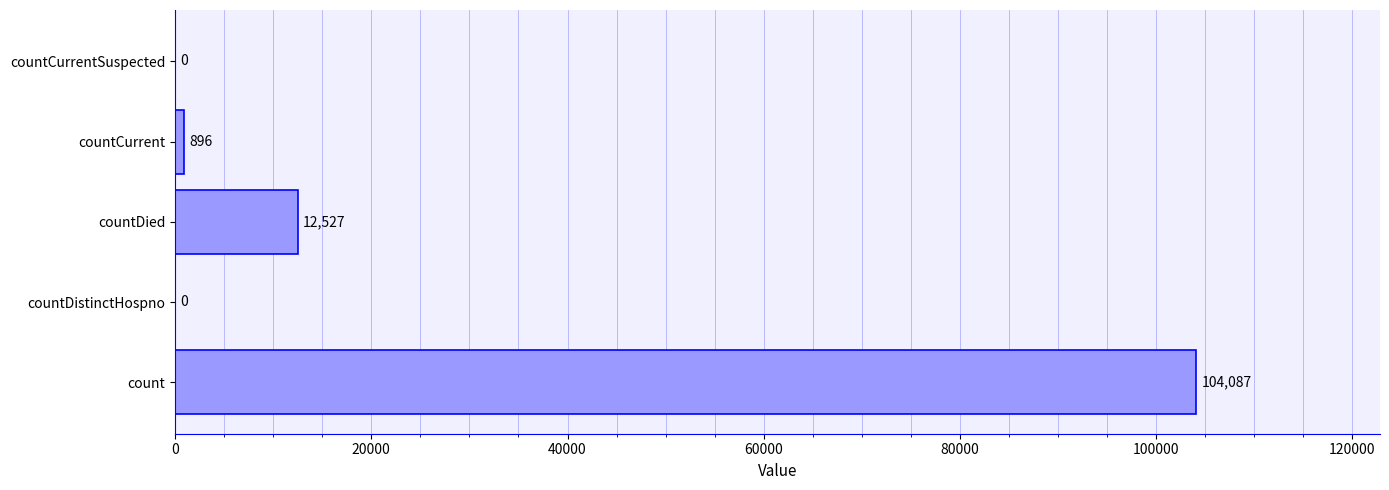

What value does the data have at count, to the nearest 50?

104100